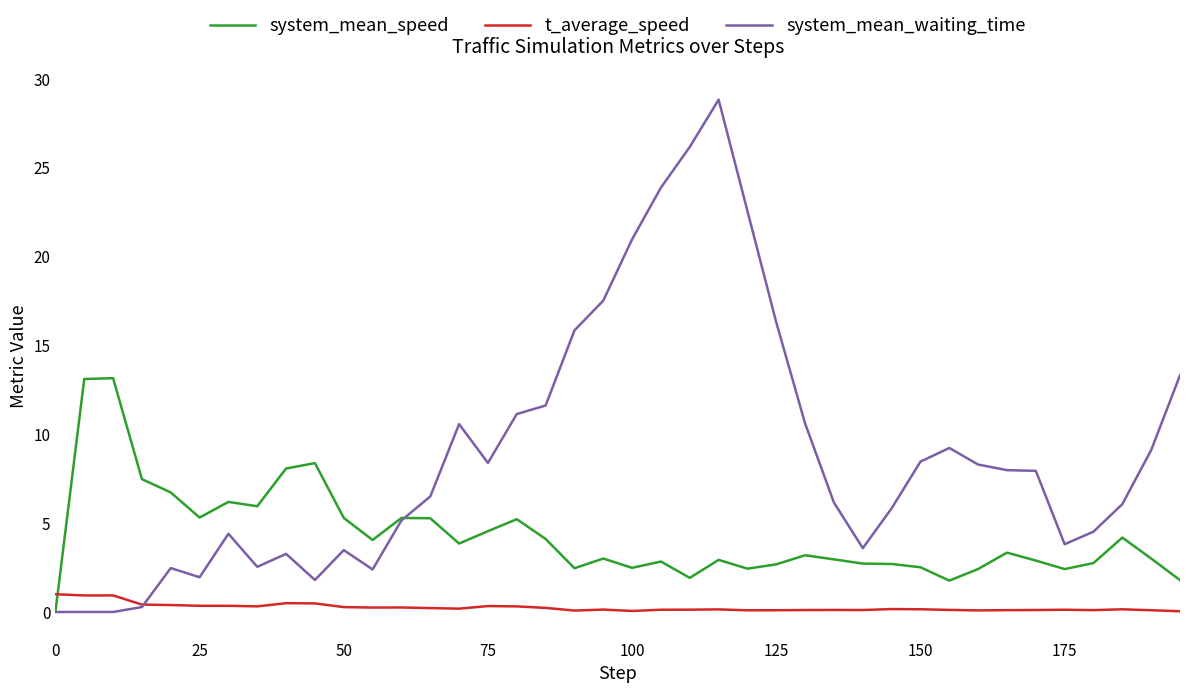

Which series has the largest total across all categories?

system_mean_waiting_time